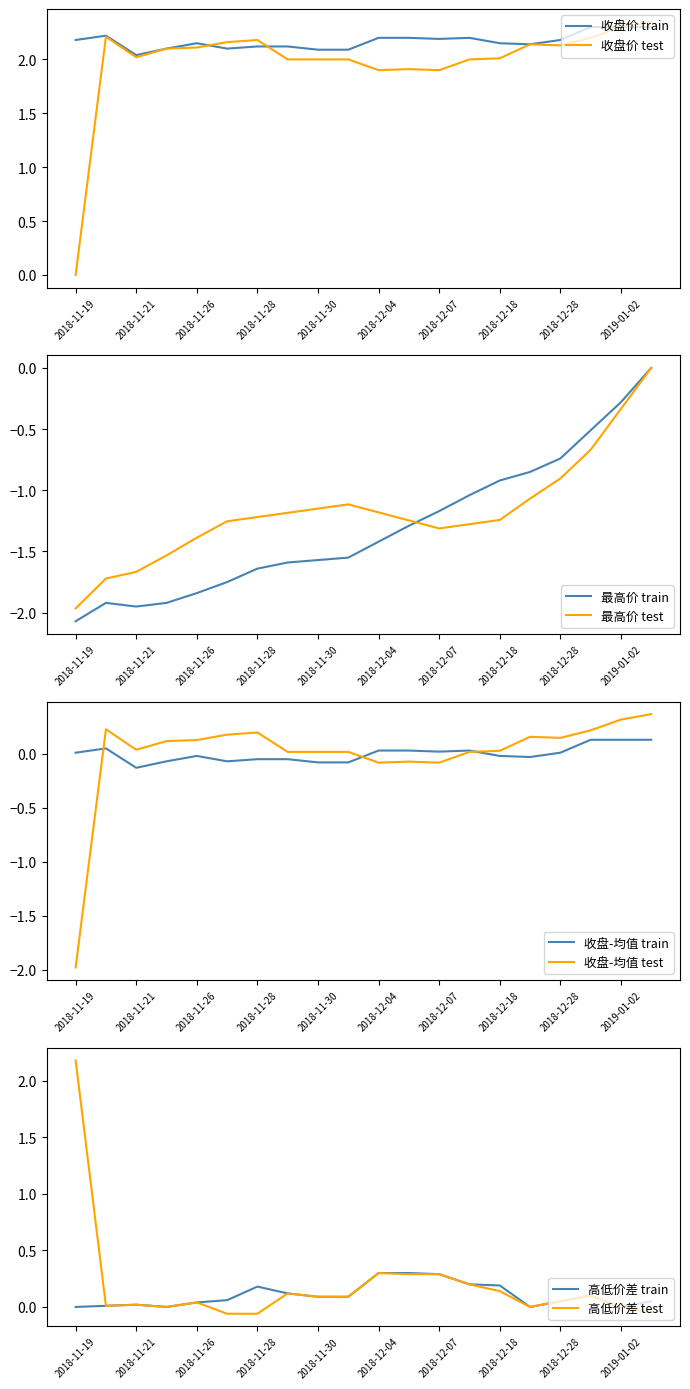

Is the value of 收盘价 test at 2018-11-26 greater than the value of 收盘价 train at 2018-12-28?

No